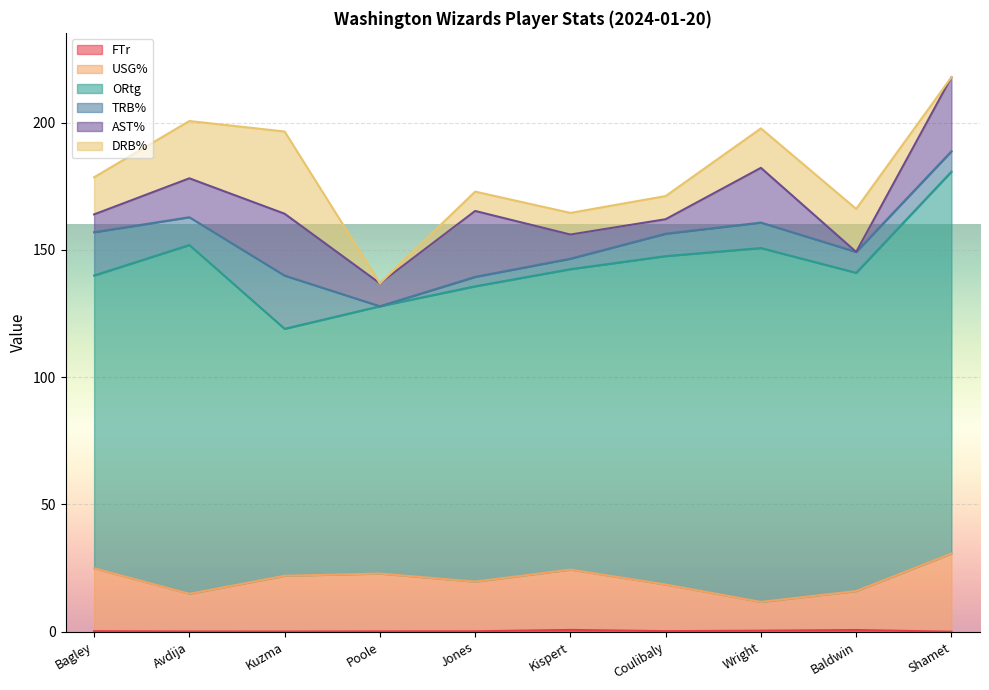

The value of TRB% at Coulibaly is 8.8. True or false?

True